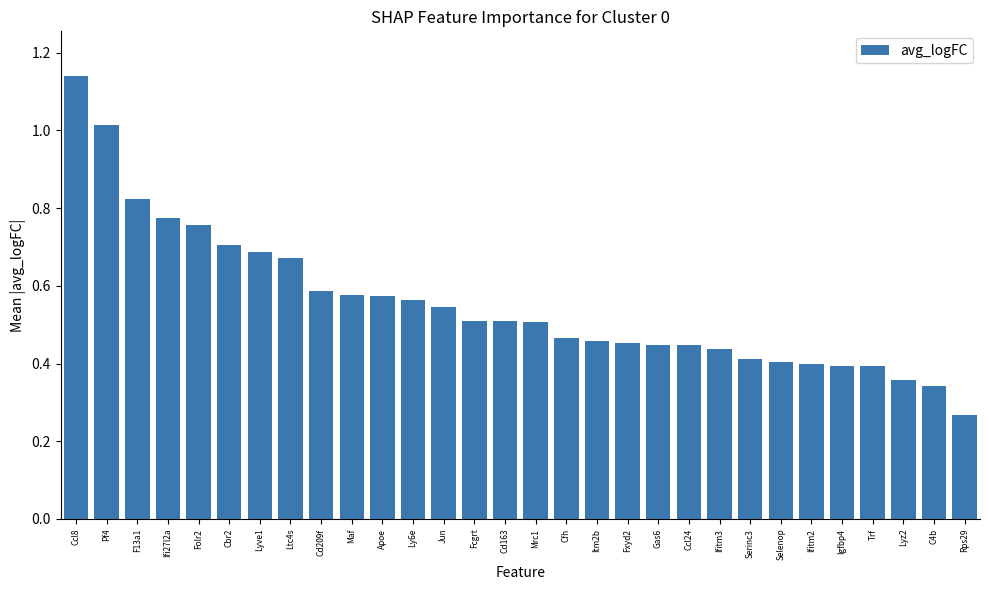

Which label corresponds to the smallest value in the chart?

Rps29